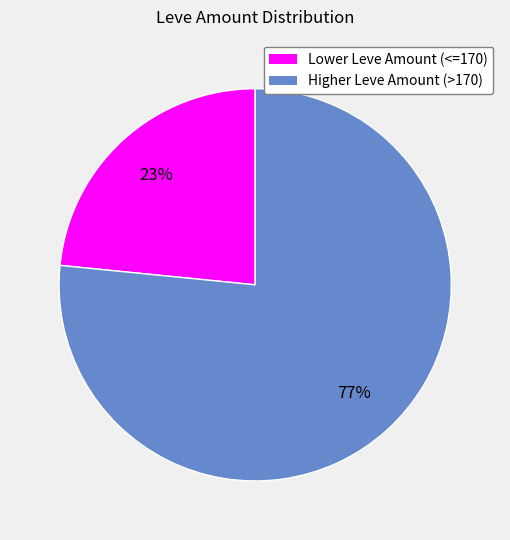

Count the number of slices in the pie.

2